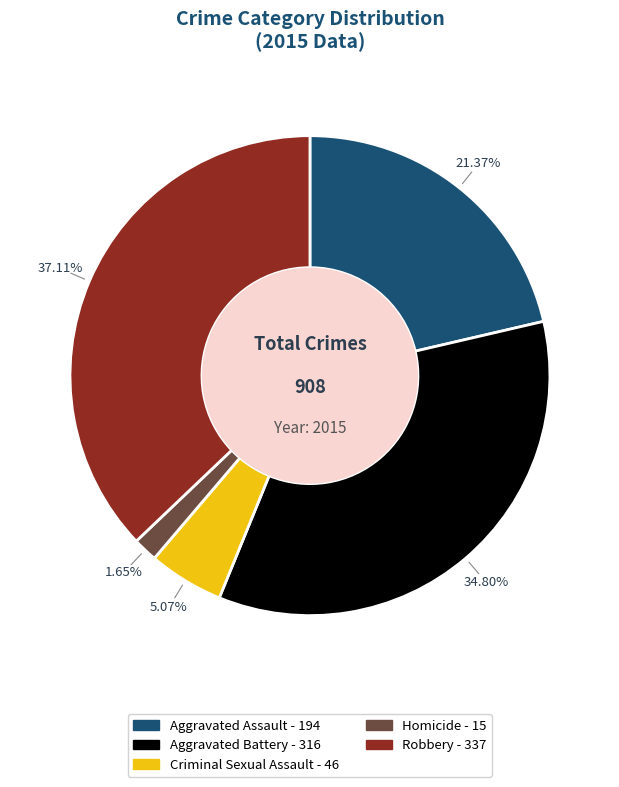

The Aggravated Battery slice represents 35% of the pie. True or false?

True